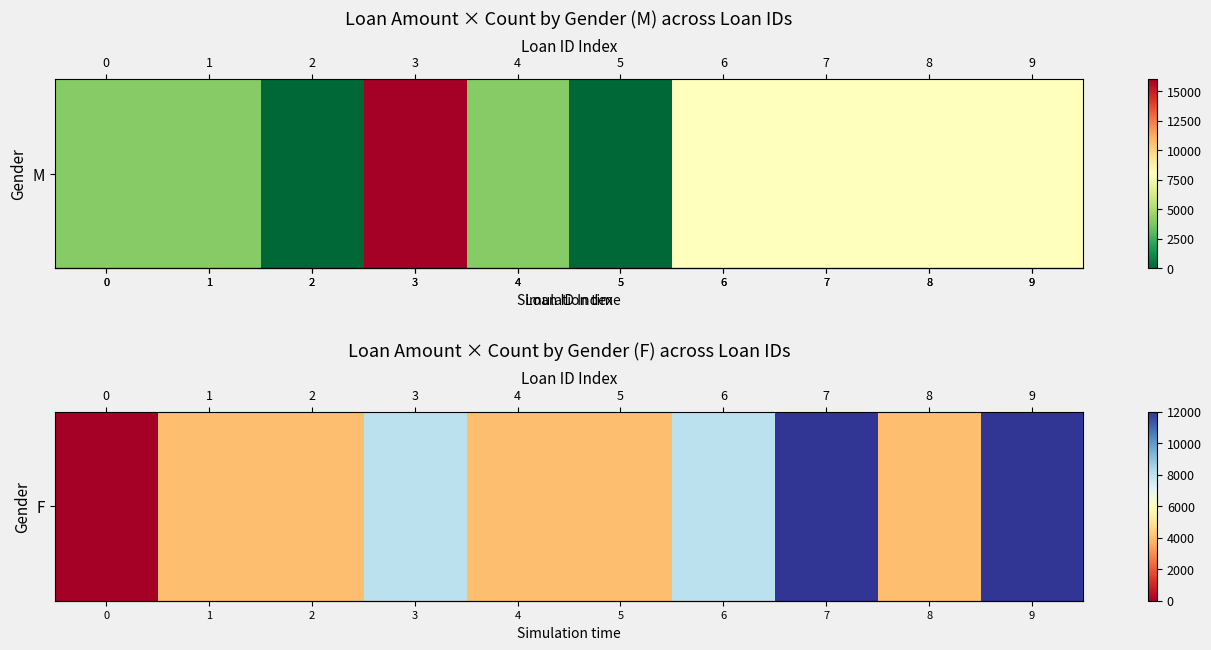

What is the average value?

6000